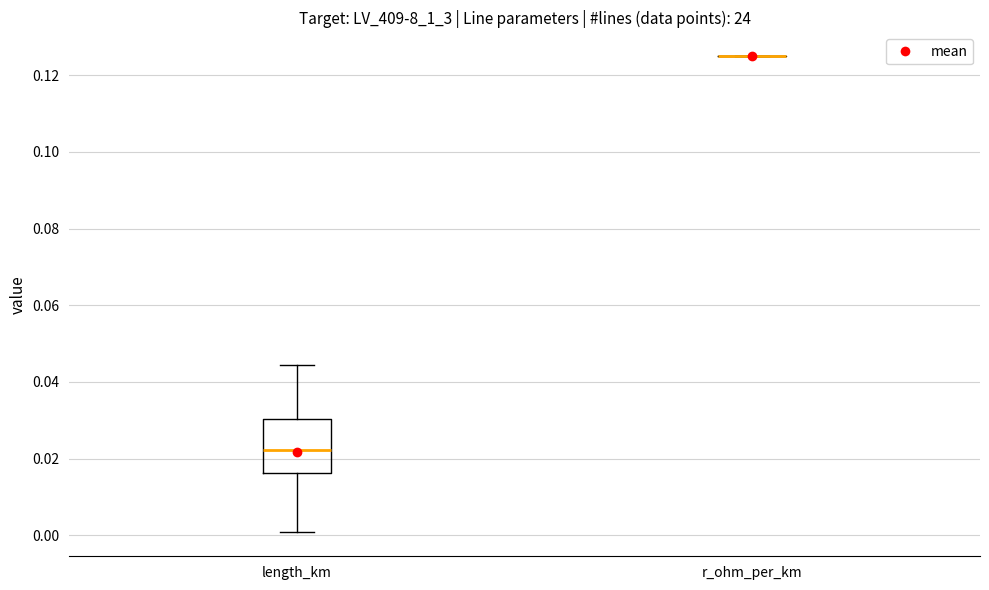

Reading left to right, read every box against the y-axis: the position of its median line, the range the box covers, and the ends of its whiskers. The values are not printed on the chart, so give them approximately, as read against the axis.

length_km: median 0.022, box 0.016 to 0.030, whiskers 0.000 to 0.044
r_ohm_per_km: box collapsed to a line at 0.126, whiskers 0.126 to 0.126